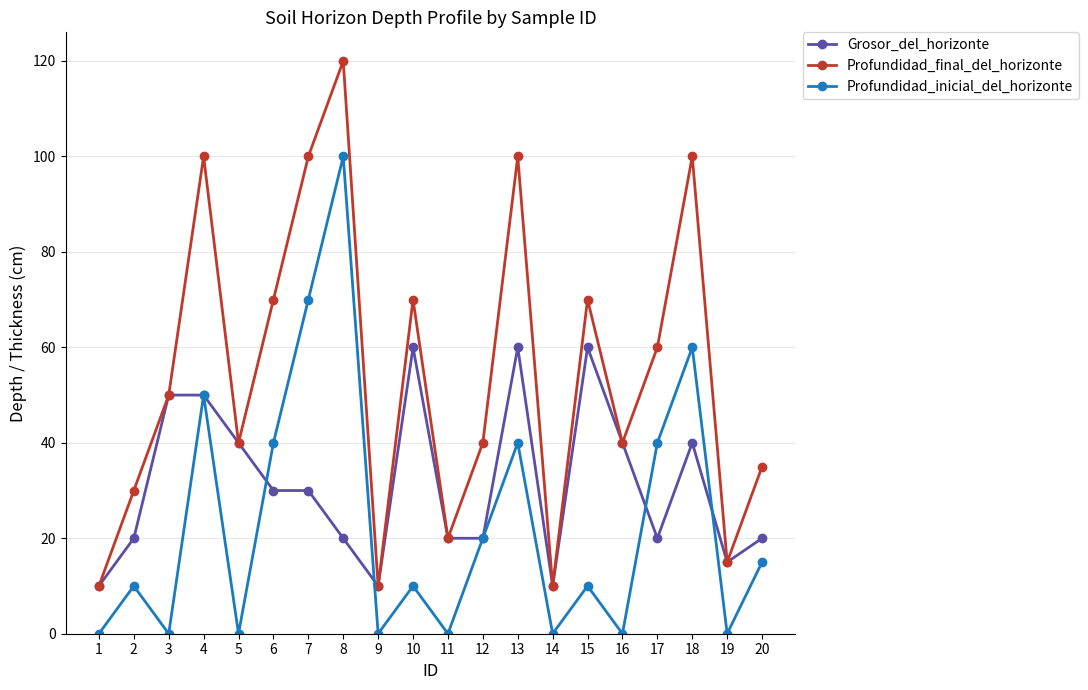

List the series in order of their peak value, lowest first.

Grosor_del_horizonte, Profundidad_inicial_del_horizonte, Profundidad_final_del_horizonte